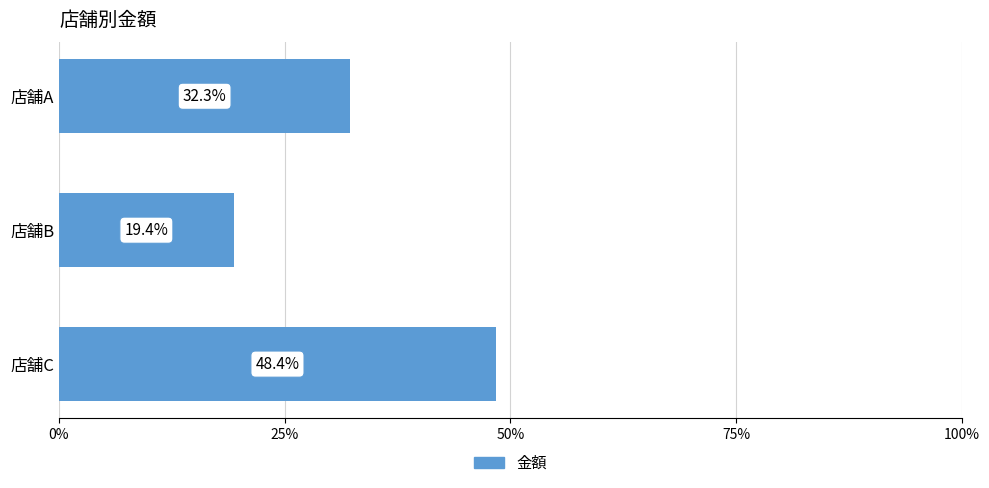

What is the average value?

33.3